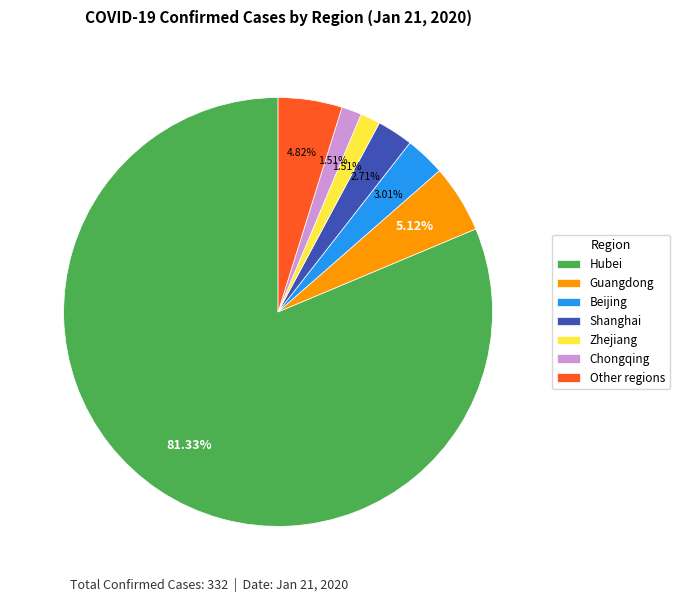

True or false: Beijing accounts for 3% of the total.

True